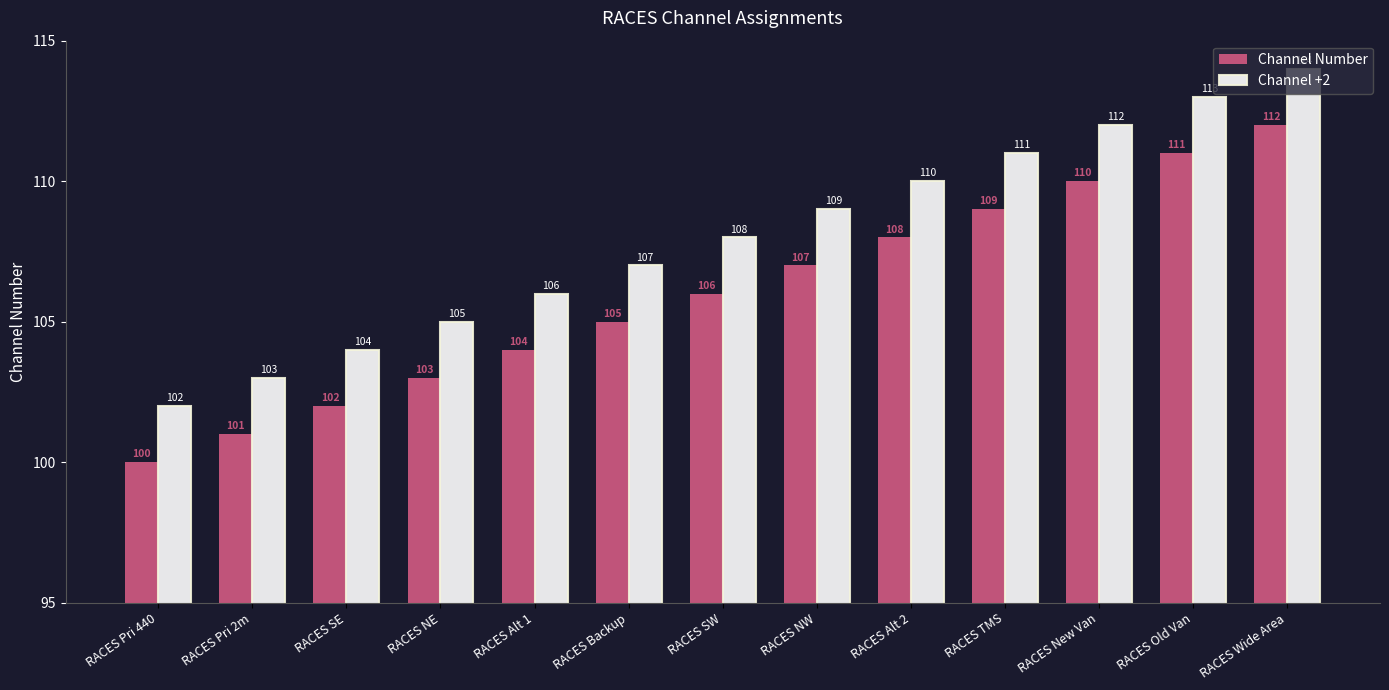

Is it true that Channel +2 equals 113 at RACES Old Van?

True